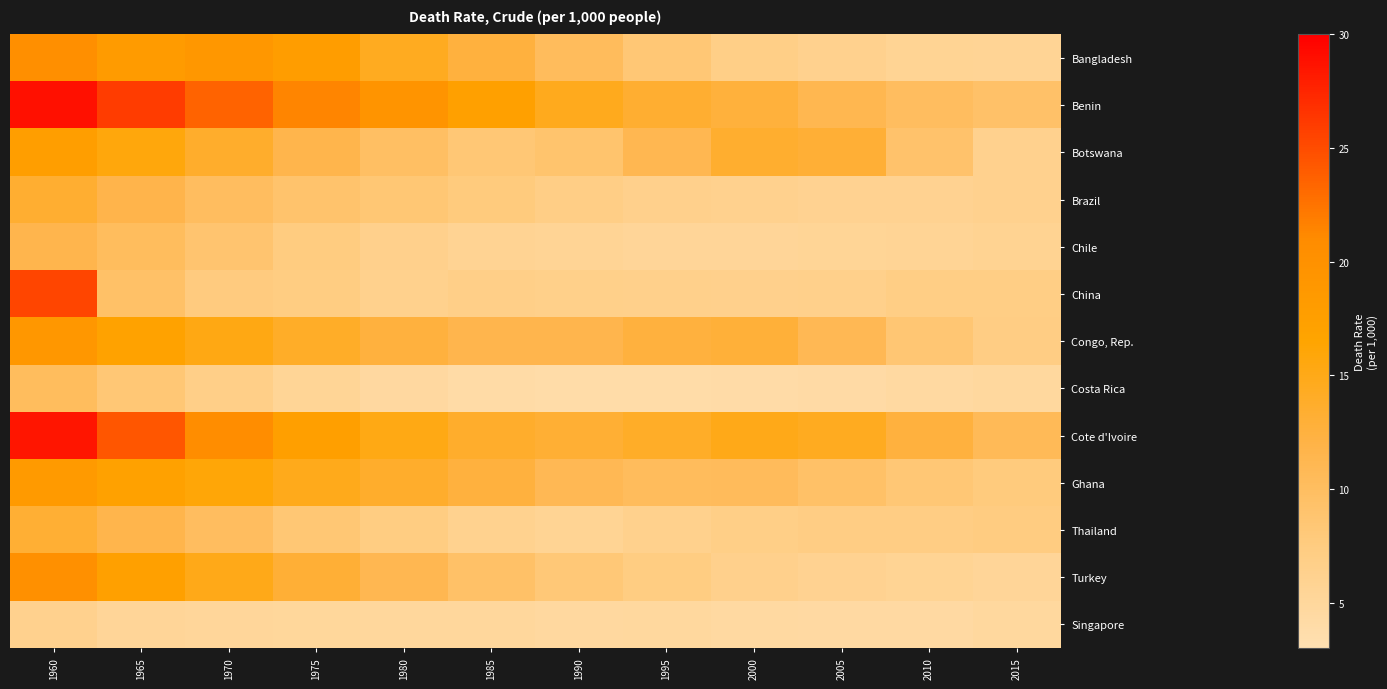

What is the difference between the highest and lowest values at 1965?

20.6